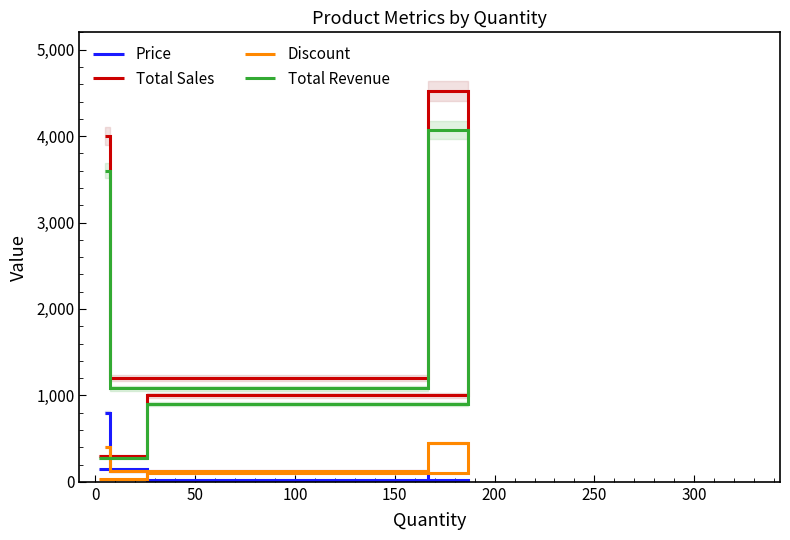

How many lines are shown in the chart?

4